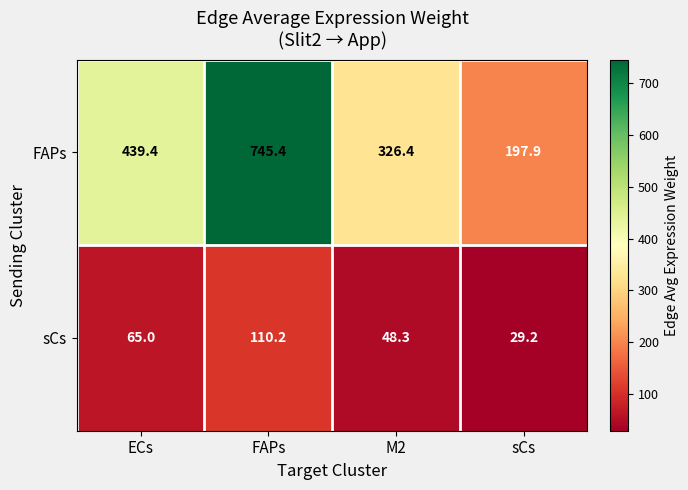

Reading left to right, what are all the values shown in this chart?

FAPs: ECs=439.4	FAPs=745.4	M2=326.4	sCs=197.9
sCs: ECs=65.0	FAPs=110.2	M2=48.3	sCs=29.2